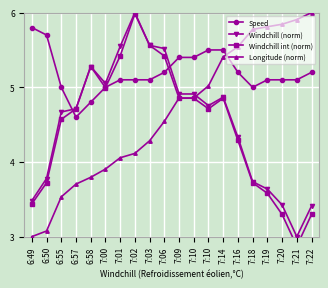

Which category has the highest value in the Speed series?

6:49